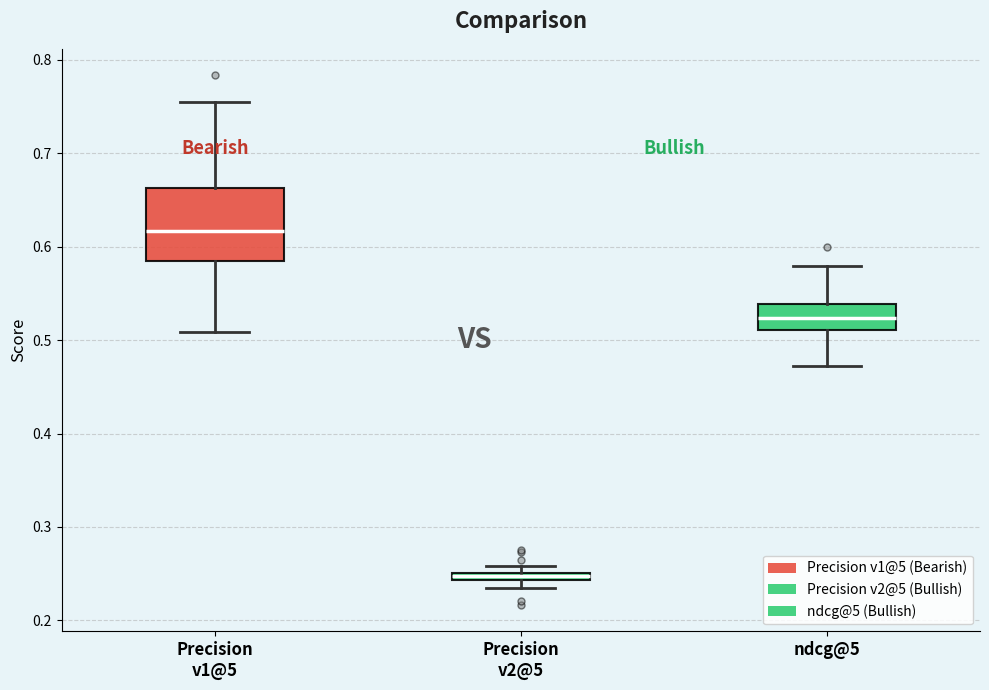

Comparing the boxes themselves (not the whiskers), which one is the tallest?

Precision v1@5